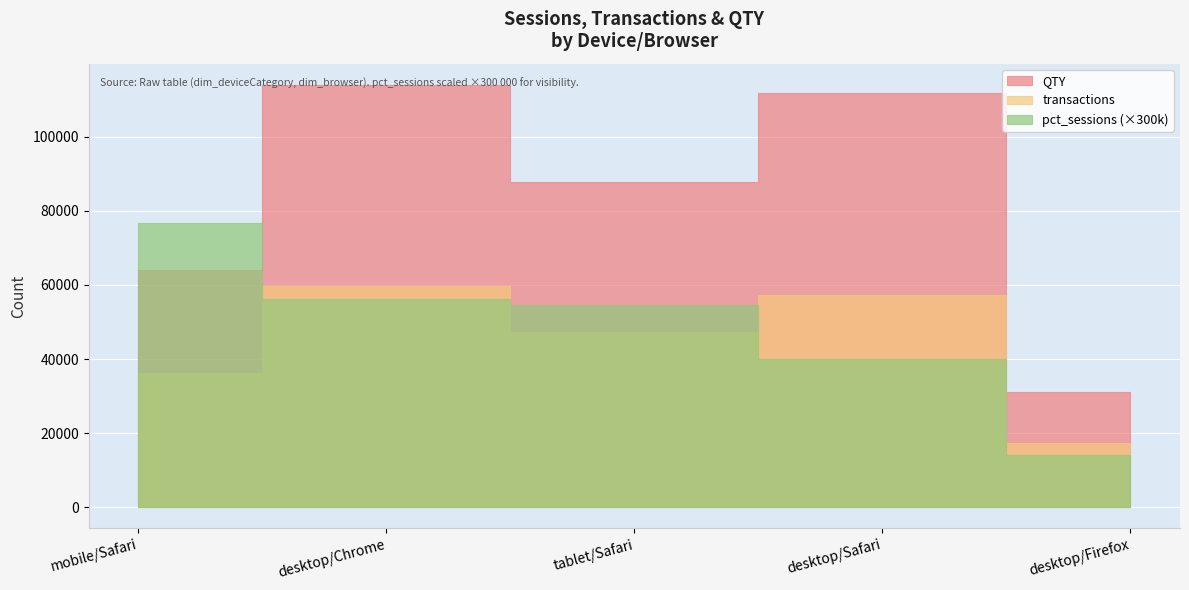

The transactions series shows 85149.1 at desktop/Safari. True or false?

False